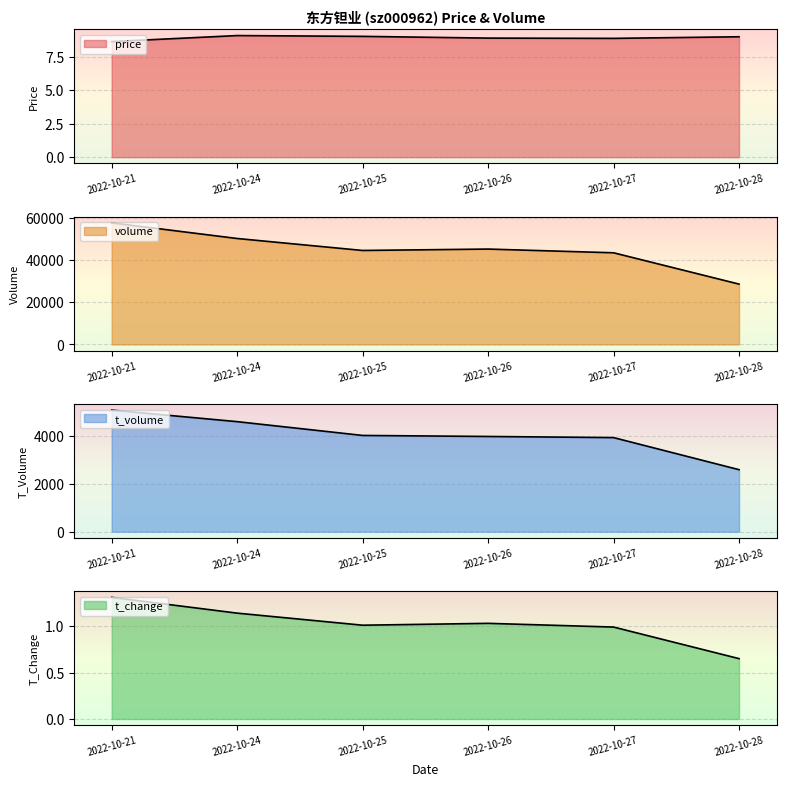

Where is t_volume nearest to the value 3822?

2022-10-27